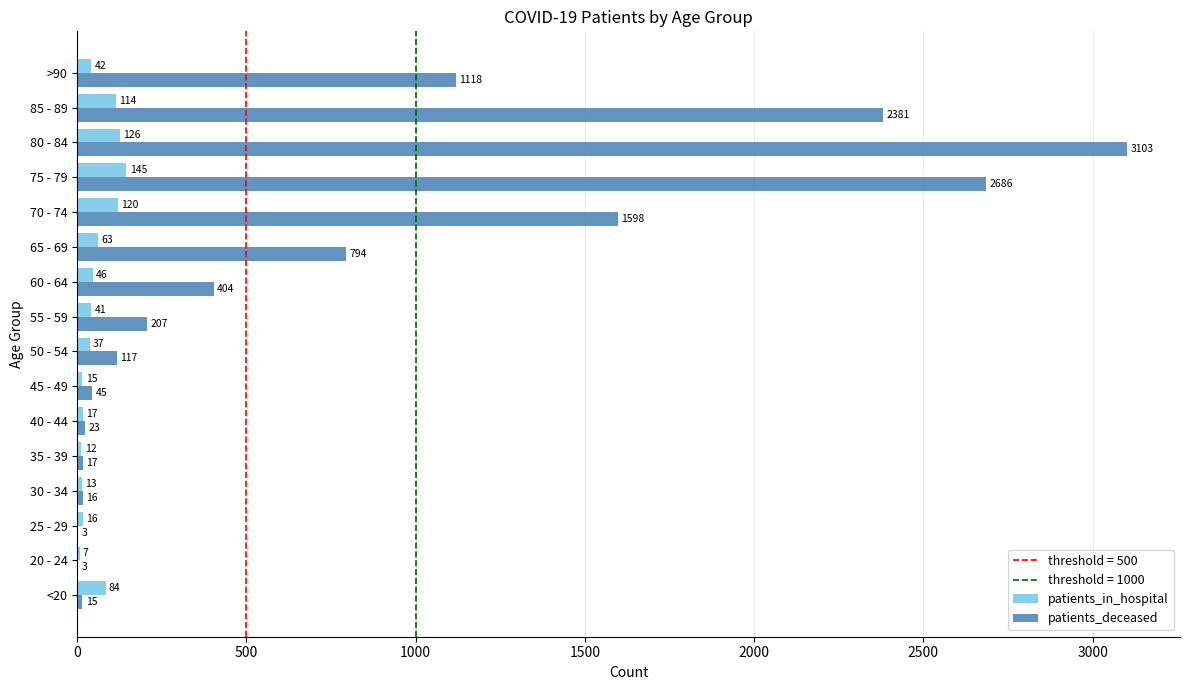

What is the sum of the patients_in_hospital values at 35 - 39 and 30 - 34?

25